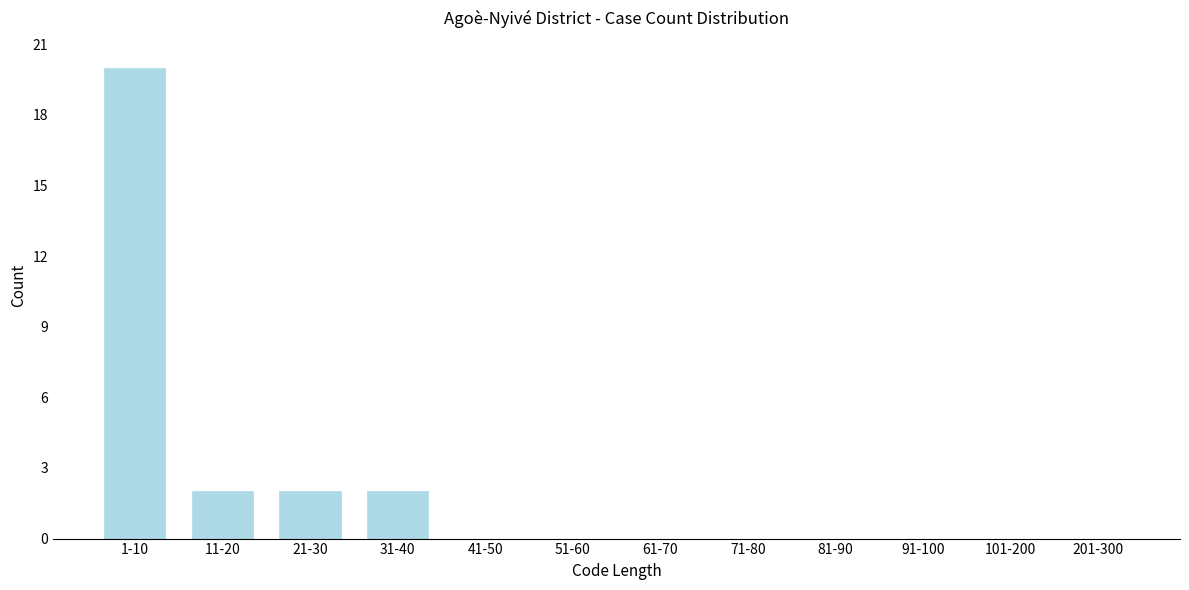

Reading right to left, transcribe all the data shown in this chart.

201-300=0	101-200=0	91-100=0	81-90=0	71-80=0	61-70=0	51-60=0	41-50=0	31-40=2	21-30=2	11-20=2	1-10=20